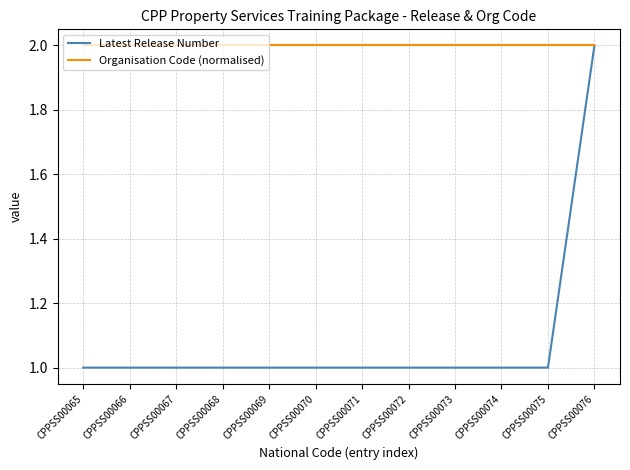

At how many categories does at least one series exceed 1?

12